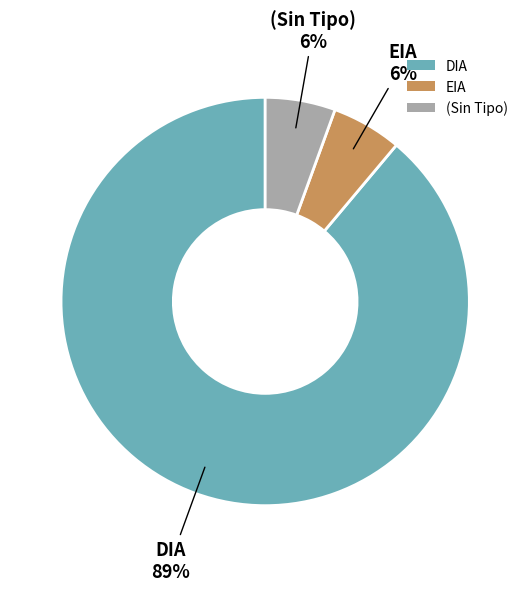

Do (Sin Tipo) and DIA together represent more than half of the pie?

Yes